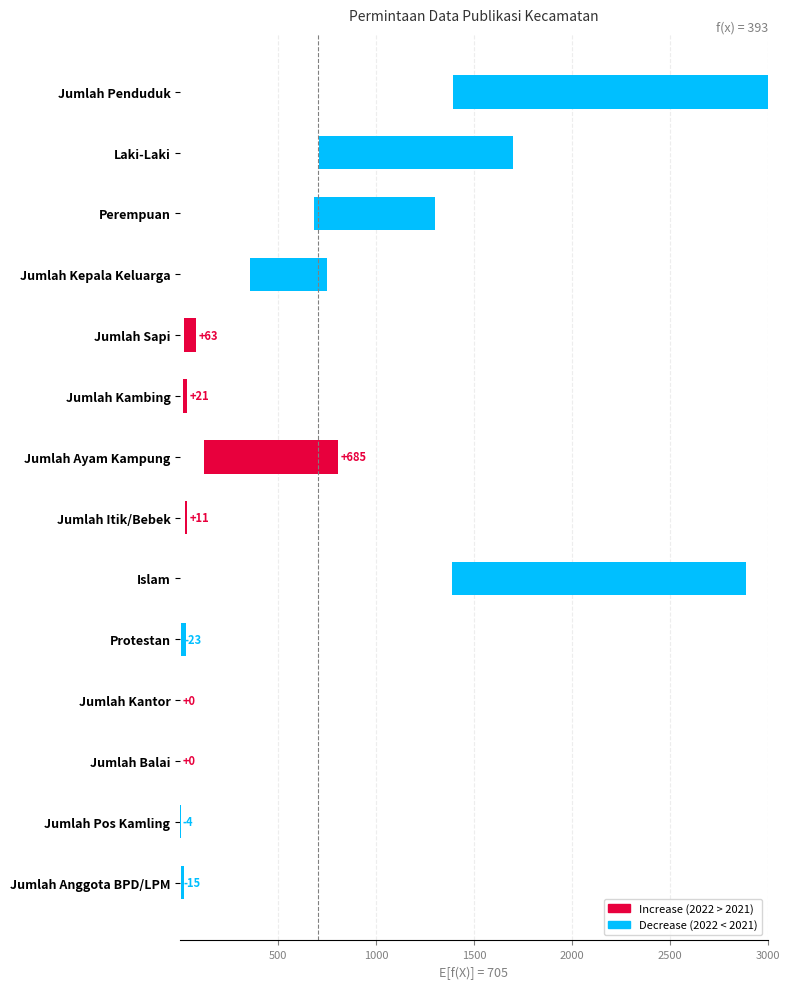

The value at Protestan is -10. True or false?

False